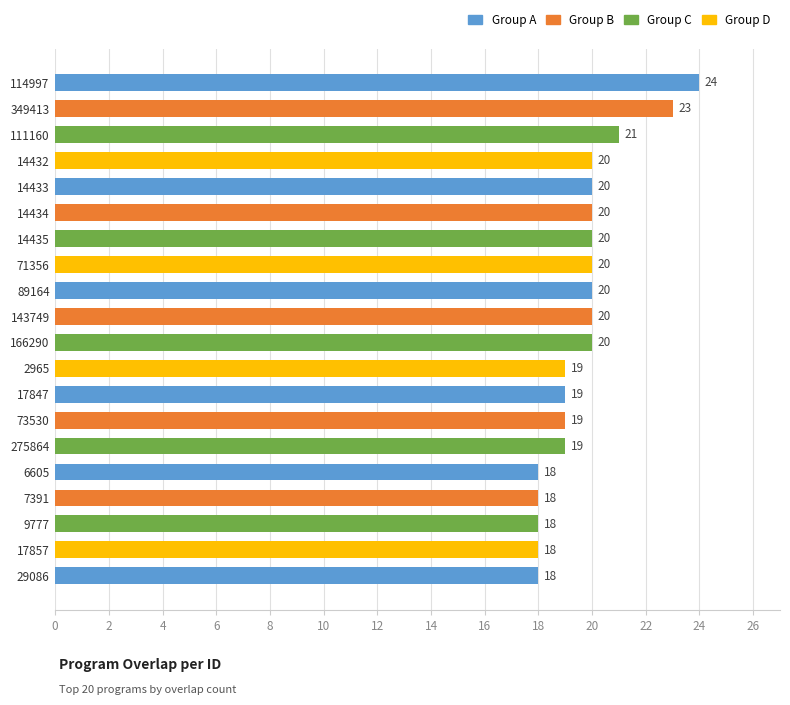

Reading bottom to top, extract all data points from this chart.

18	18	18	18	18	19	19	19	19	20	20	20	20	20	20	20	20	21	23	24